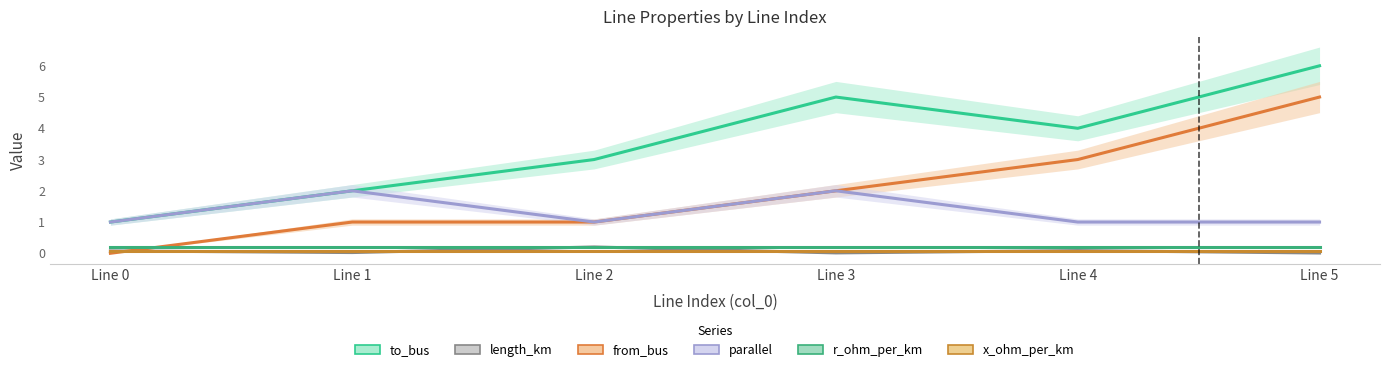

What is the value of the from_bus point at the 6th from the left?

5.0